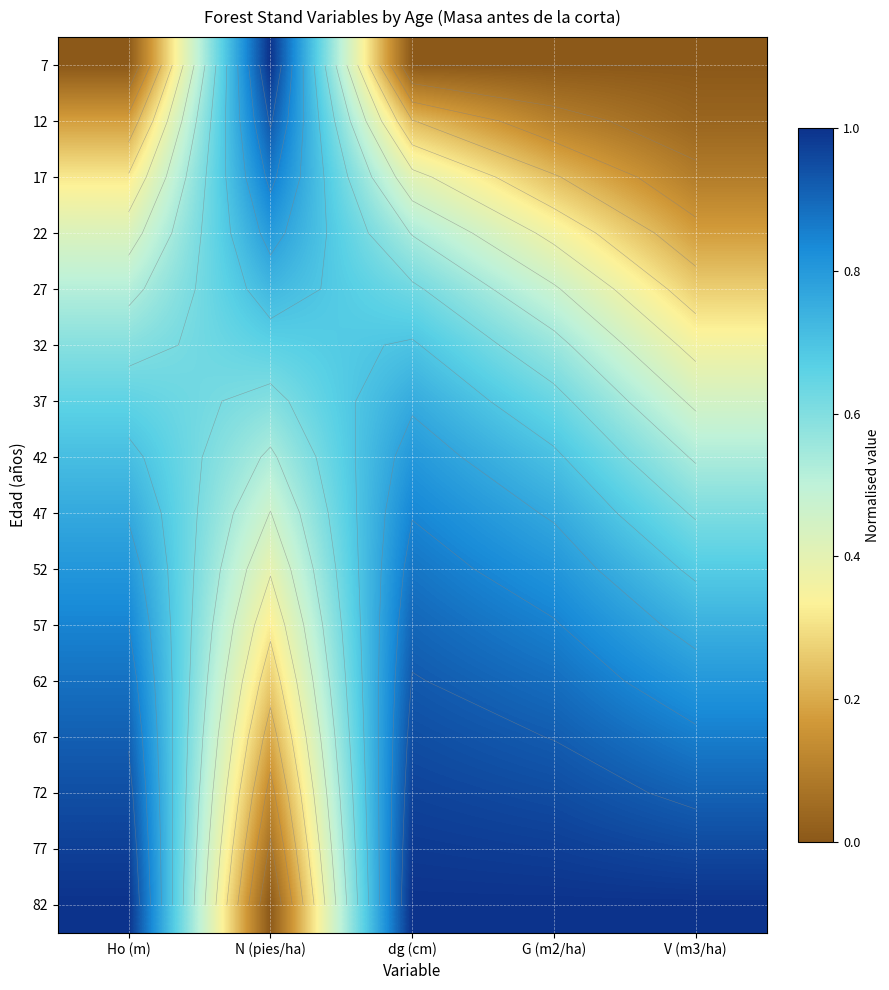

List the series in order of their peak value, highest first.

7, 82, 77, 72, 67, 12, 62, 57, 52, 17, 47, 42, 22, 37, 27, 32